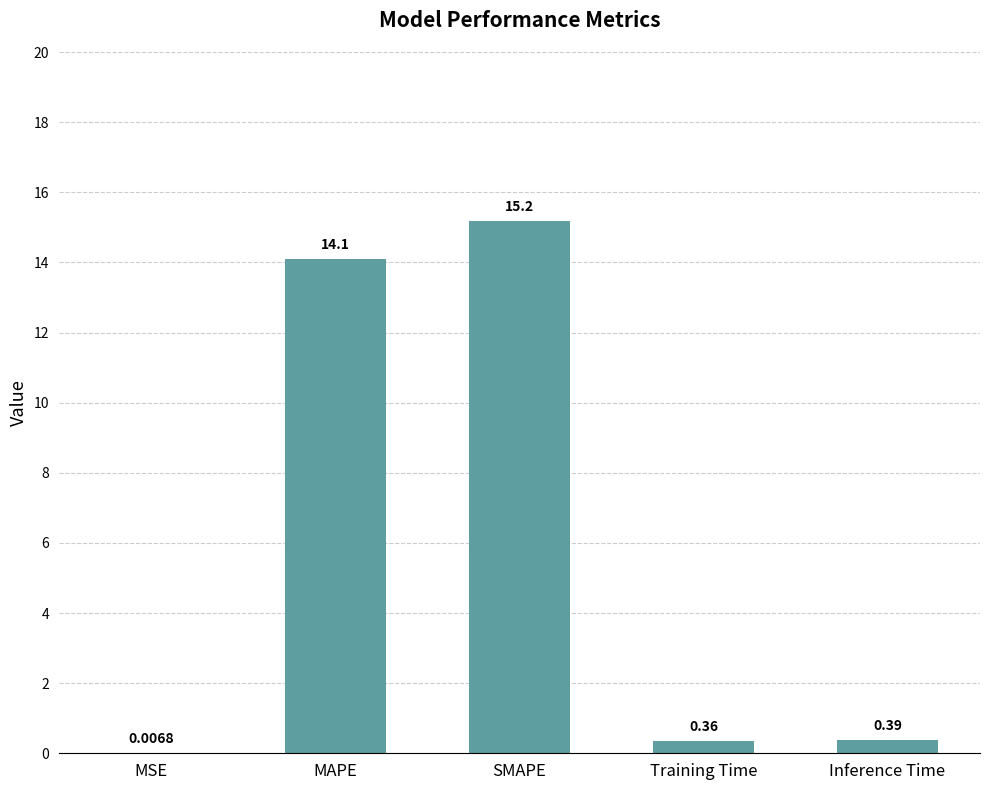

At which label is the value closest to 7?

Inference Time